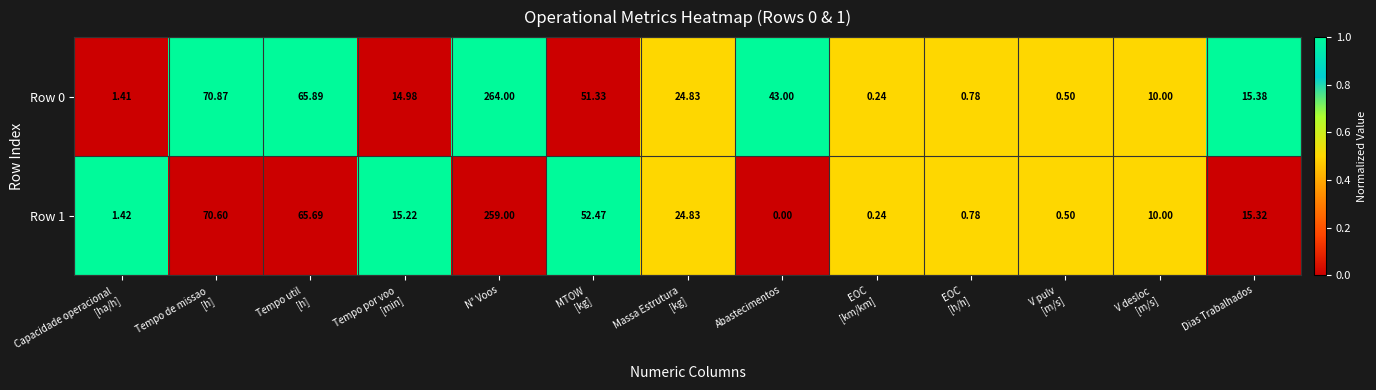

At which label does Row 0 reach its peak?

N° Voos